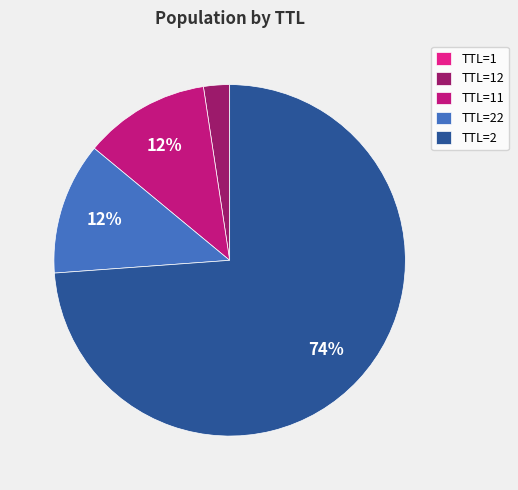

To the nearest percent, what is the average slice percentage?

20%